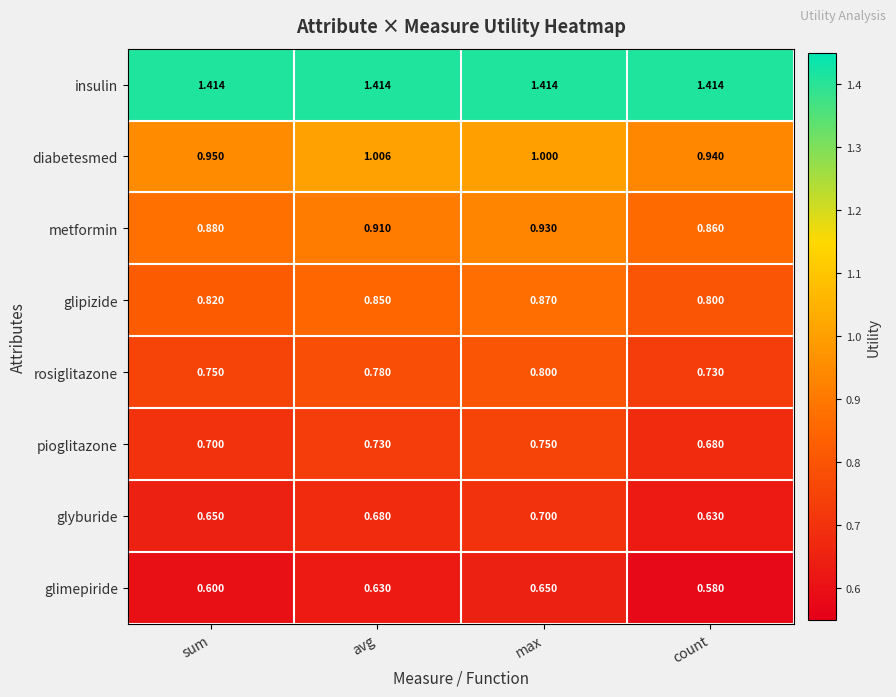

Is the value of glimepiride at avg greater than the value of rosiglitazone at sum?

No